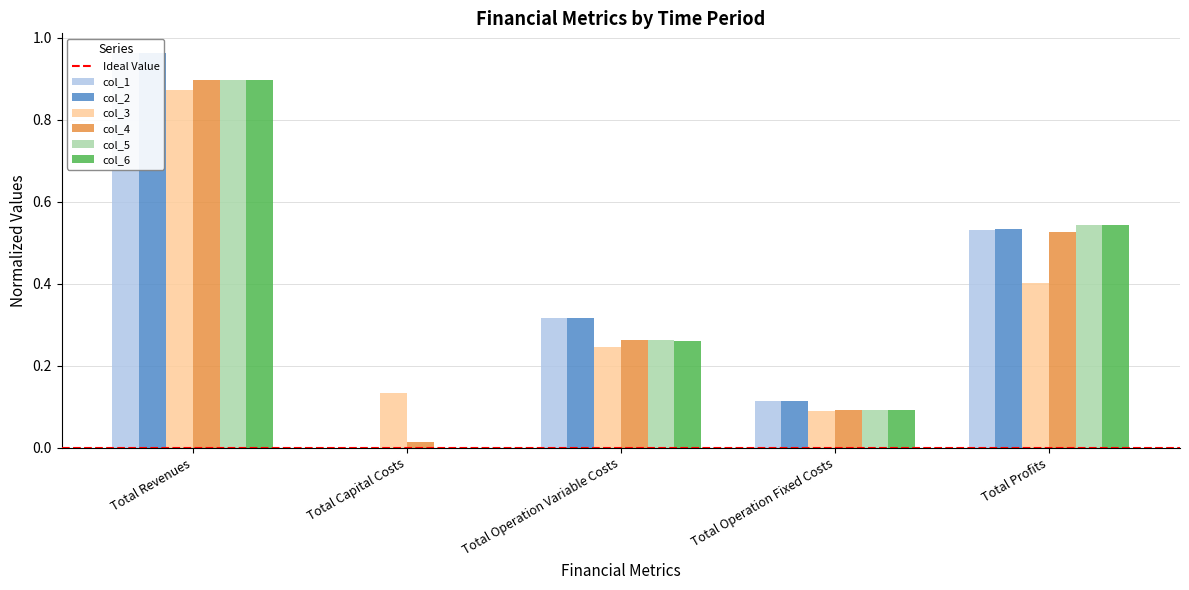

Which category has the lowest value across all series?

Total Capital Costs